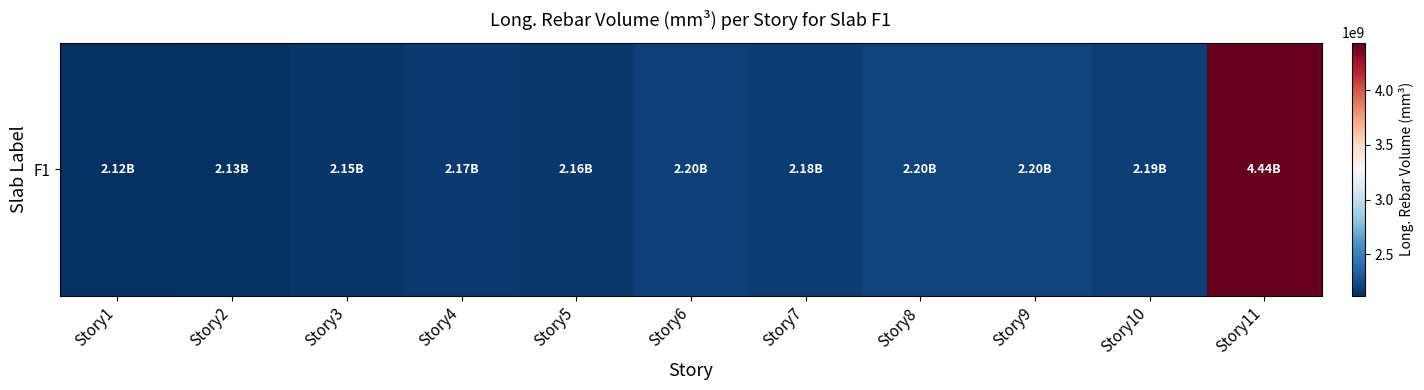

Between Story8 and Story11, which is larger?

Story11